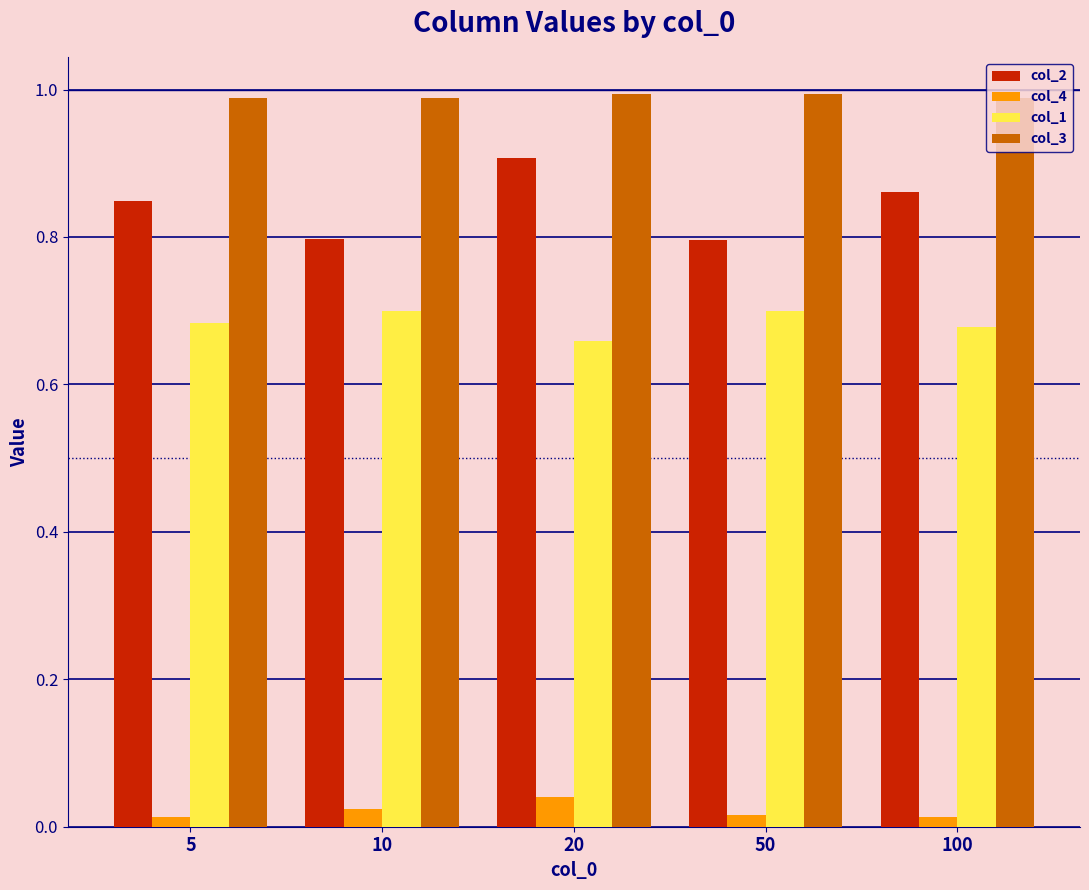

Is it true that col_2 equals 0.3 at 5?

False